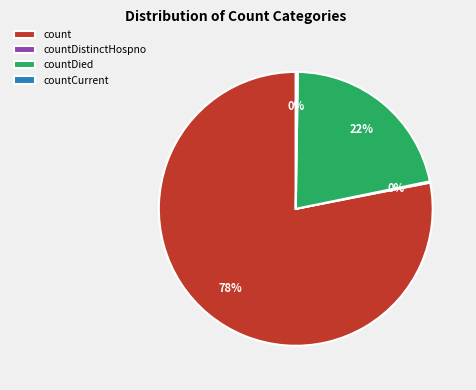

To the nearest percent, what portion does countDied represent?

22%